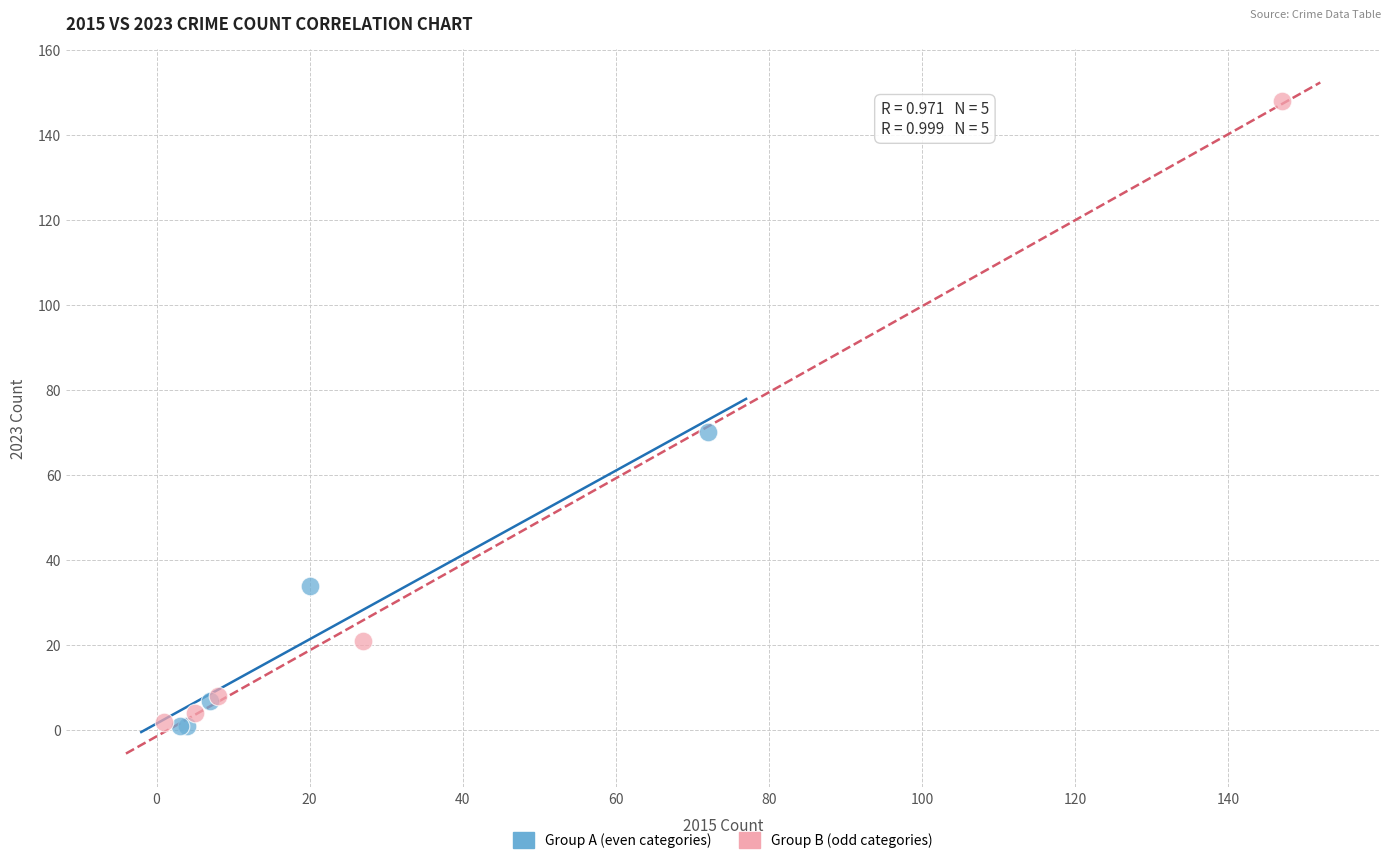

Which series has the widest spread of Y values?

Group B (odd categories)